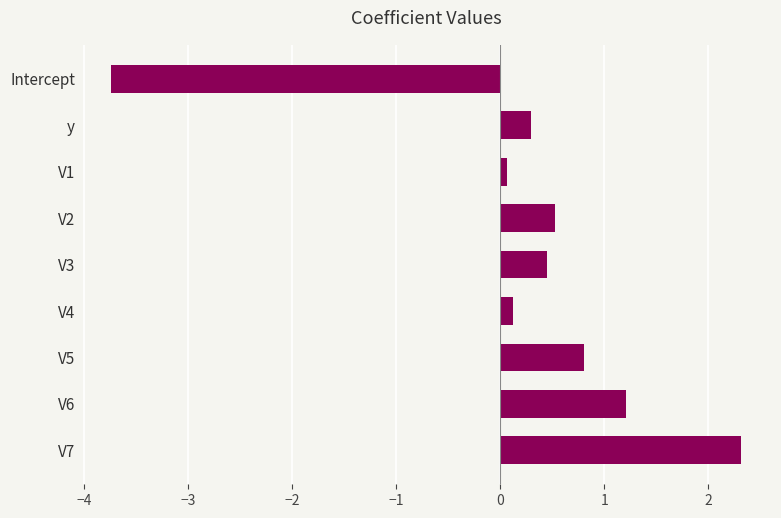

The value at V2 is 0.5. True or false?

True